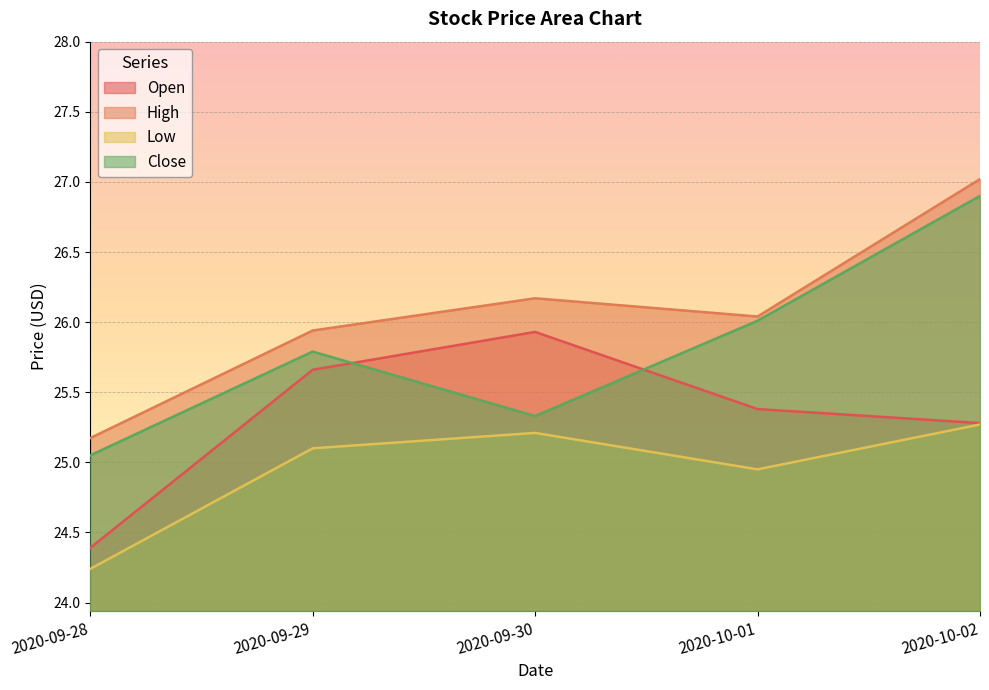

Where is Close nearest to the value 25?

2020-09-28